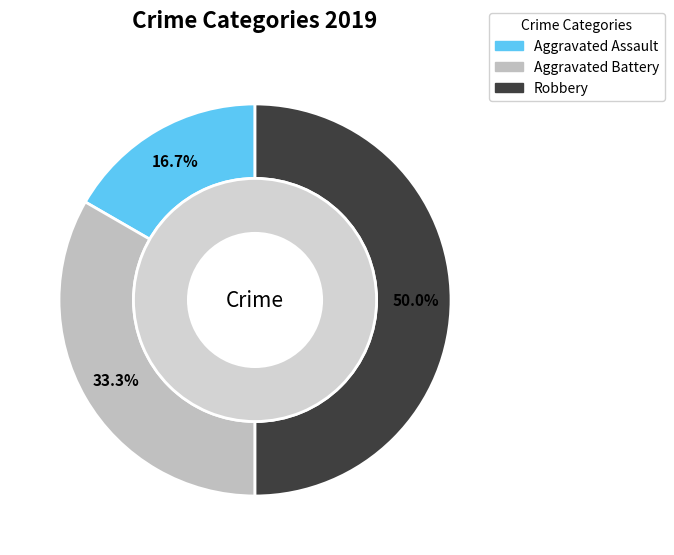

The Robbery slice represents 38% of the pie. True or false?

False